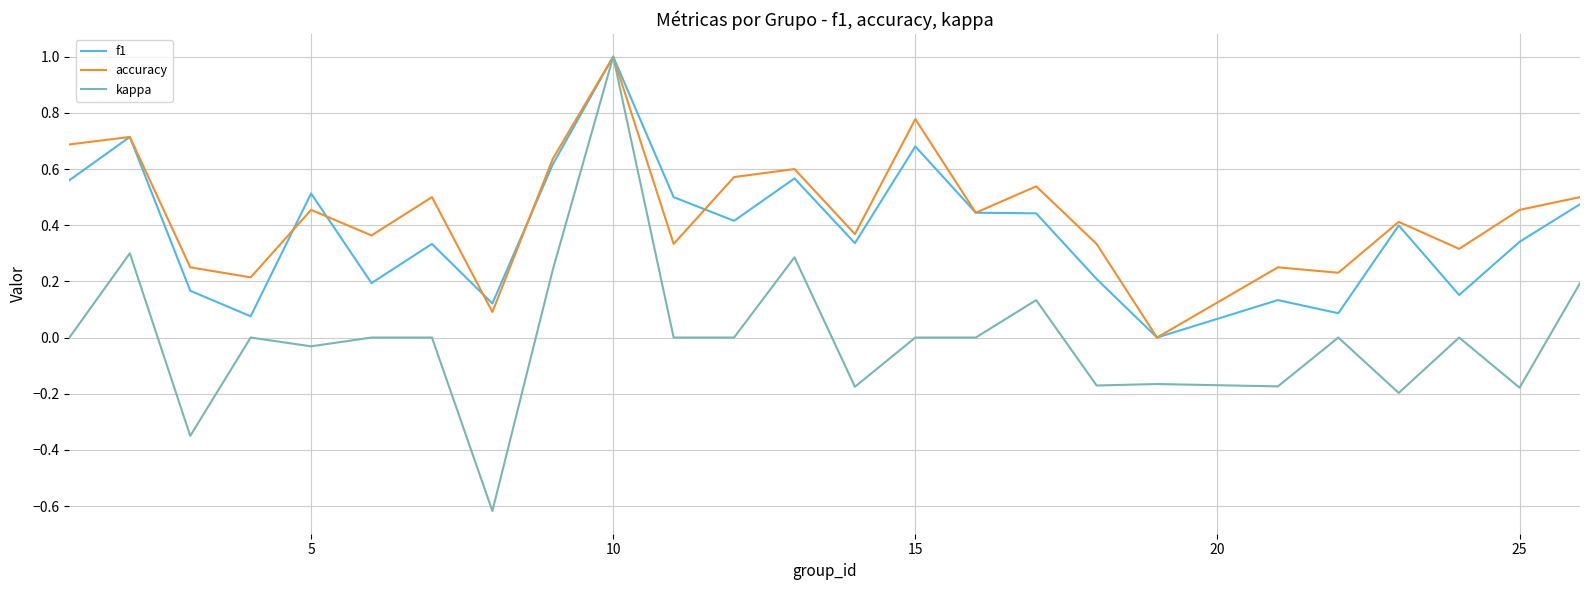

What is the maximum value for accuracy?

1.0